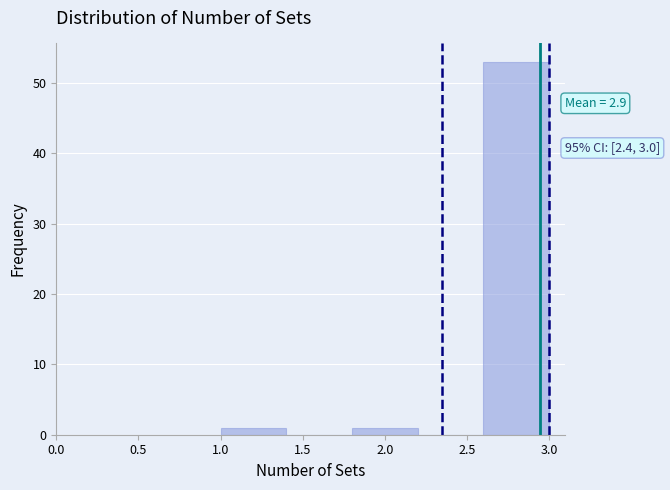

Over which range of the x-axis is the bar tallest?

2.6 to 3.0